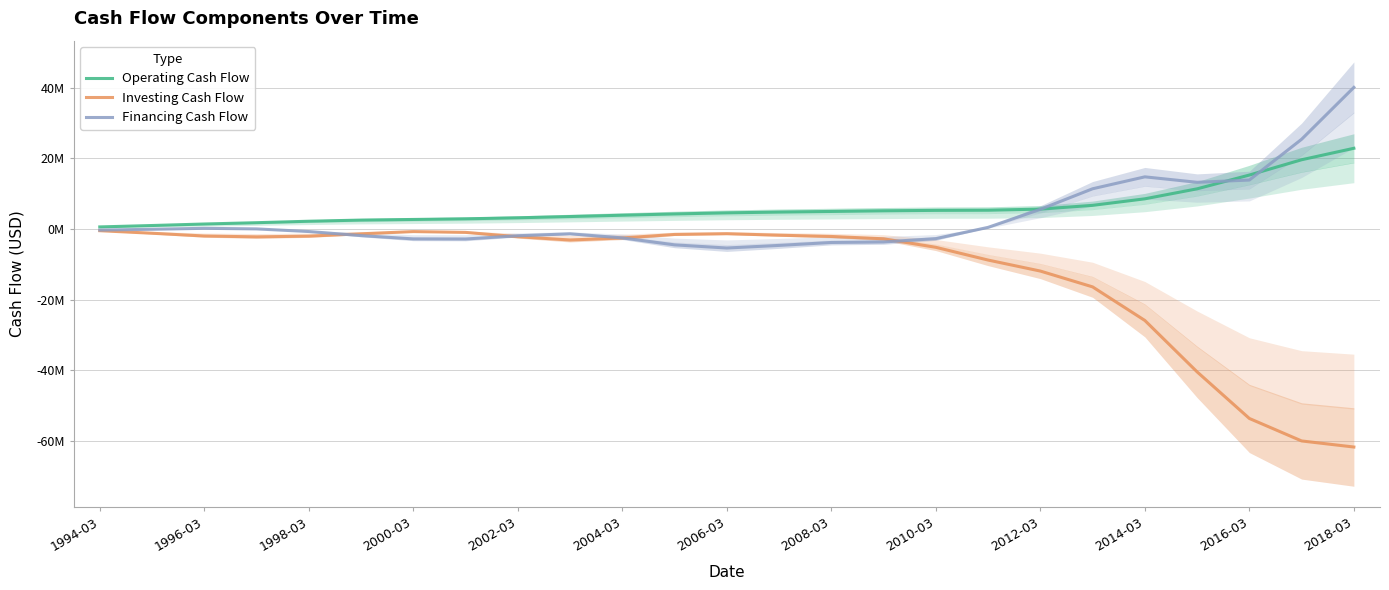

What is the total value across all series at 2000-03?

-377872.2